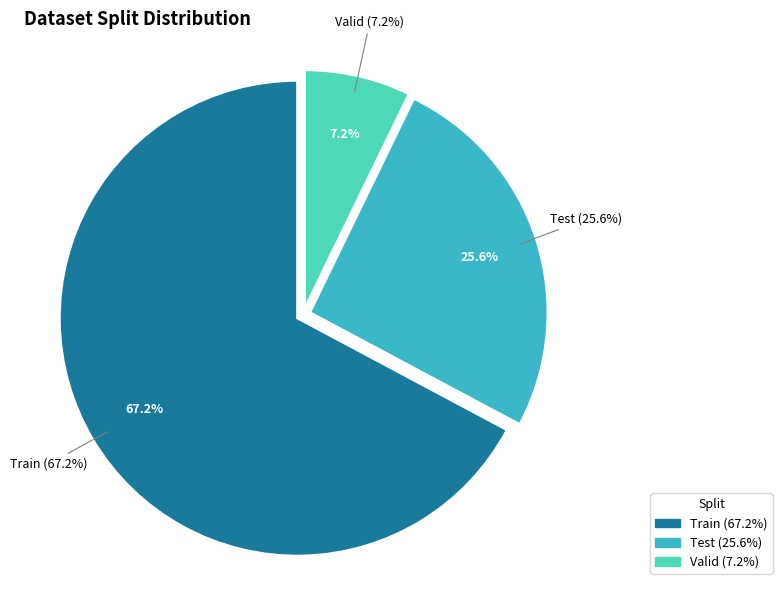

Is the sum of Valid and Test greater than half?

No